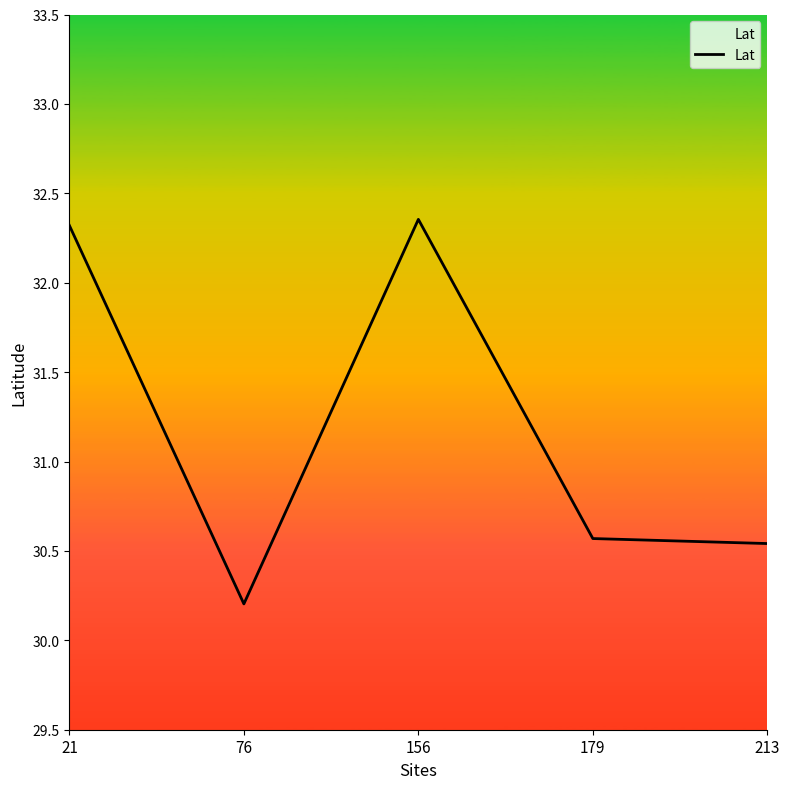

What is the difference between the values at 156 and 76?

2.2